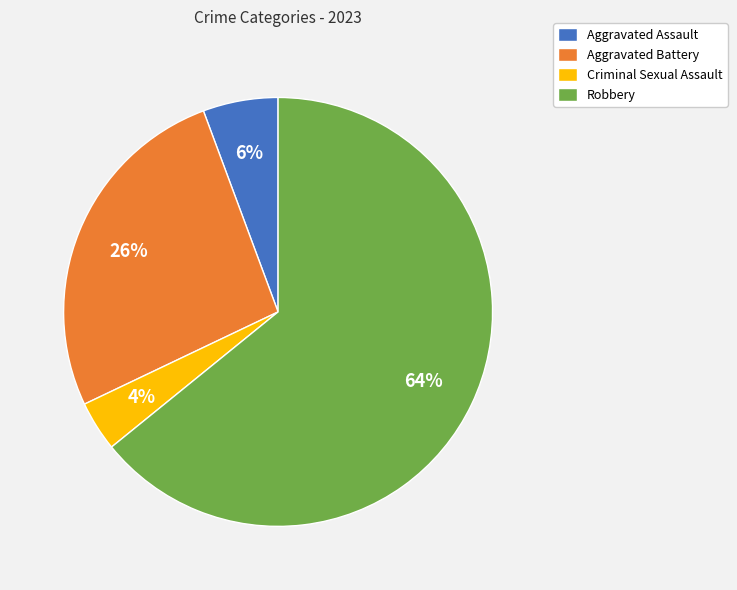

Is there a majority slice in this chart?

Yes